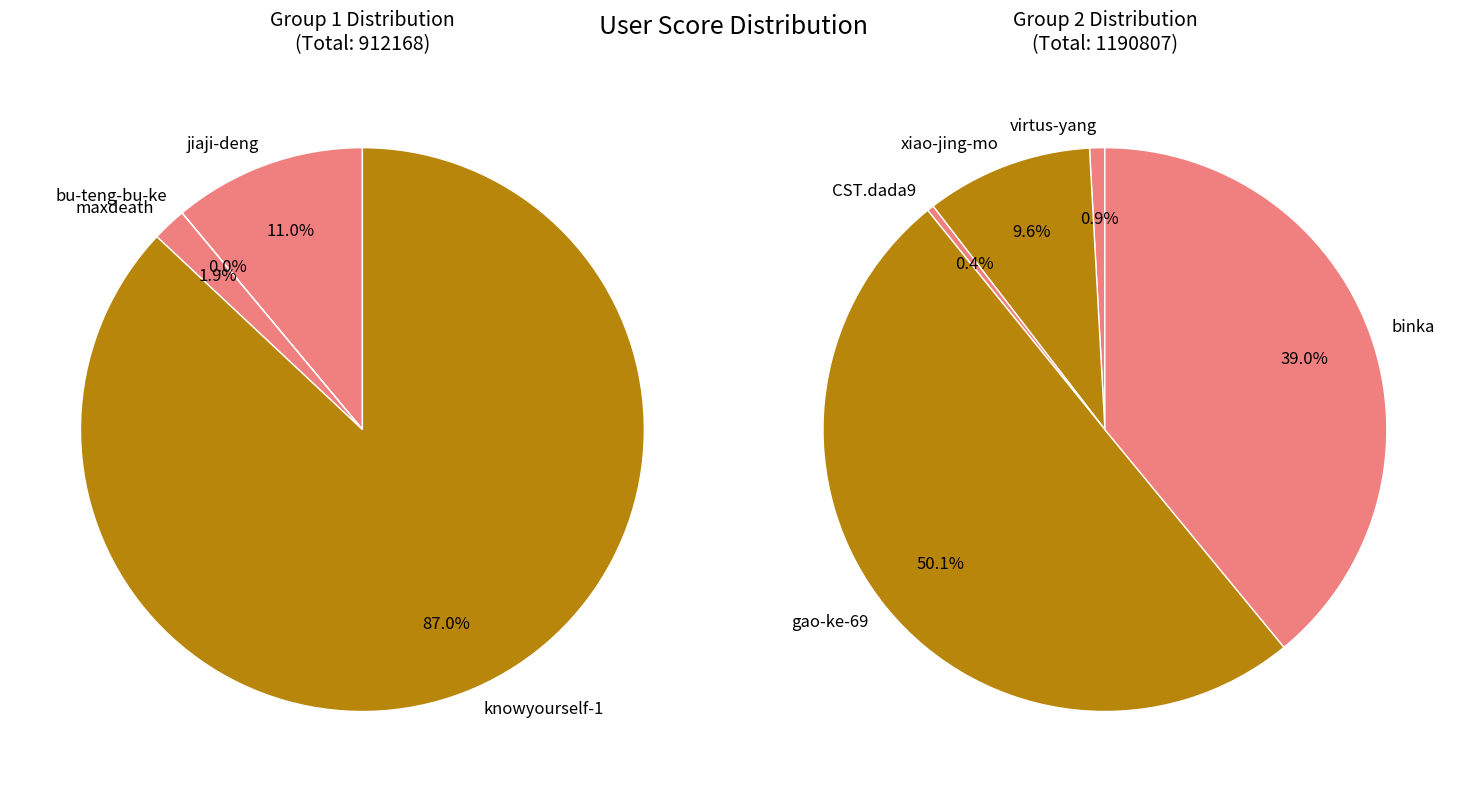

Which category has the biggest portion of the pie?

knowyourself-1